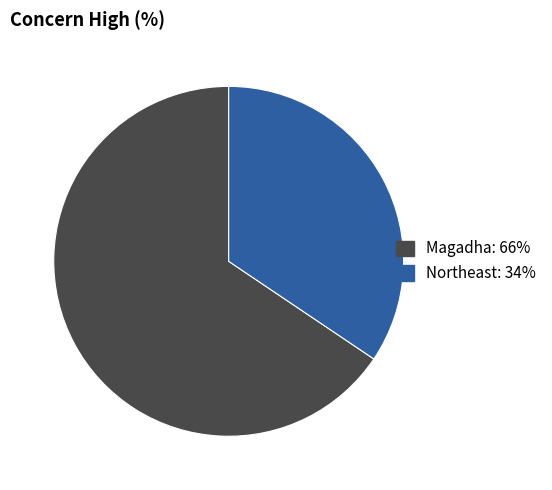

Is it true that Northeast is 45% of the pie?

False